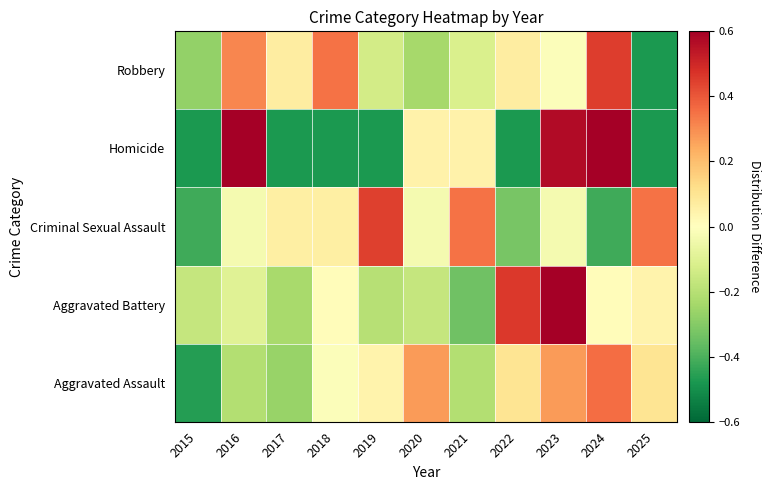

List the series in order of their peak value, highest first.

Homicide, Aggravated Battery, Robbery, Criminal Sexual Assault, Aggravated Assault